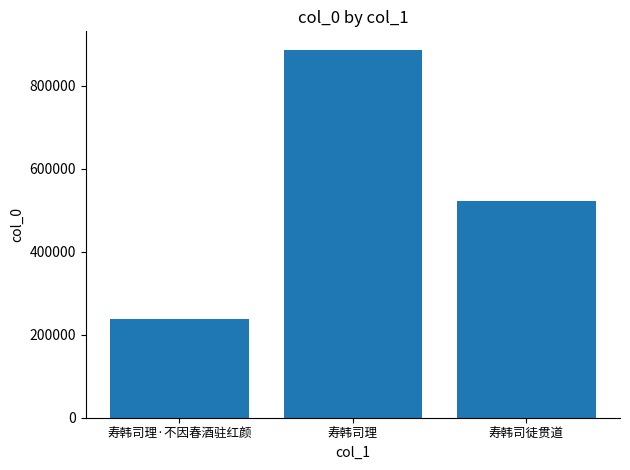

List the labels in order of value, largest first.

寿韩司理, 寿韩司徒贯道, 寿韩司理·不因春酒驻红颜